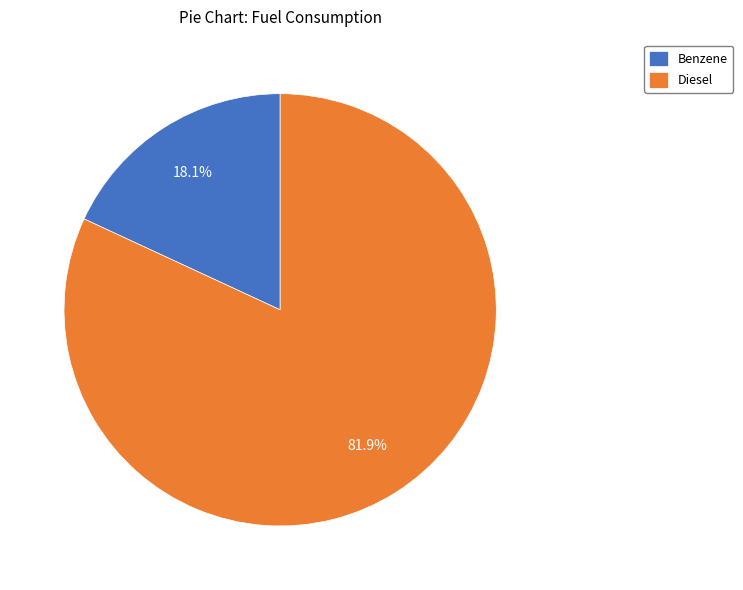

Does any single category account for the majority?

Yes